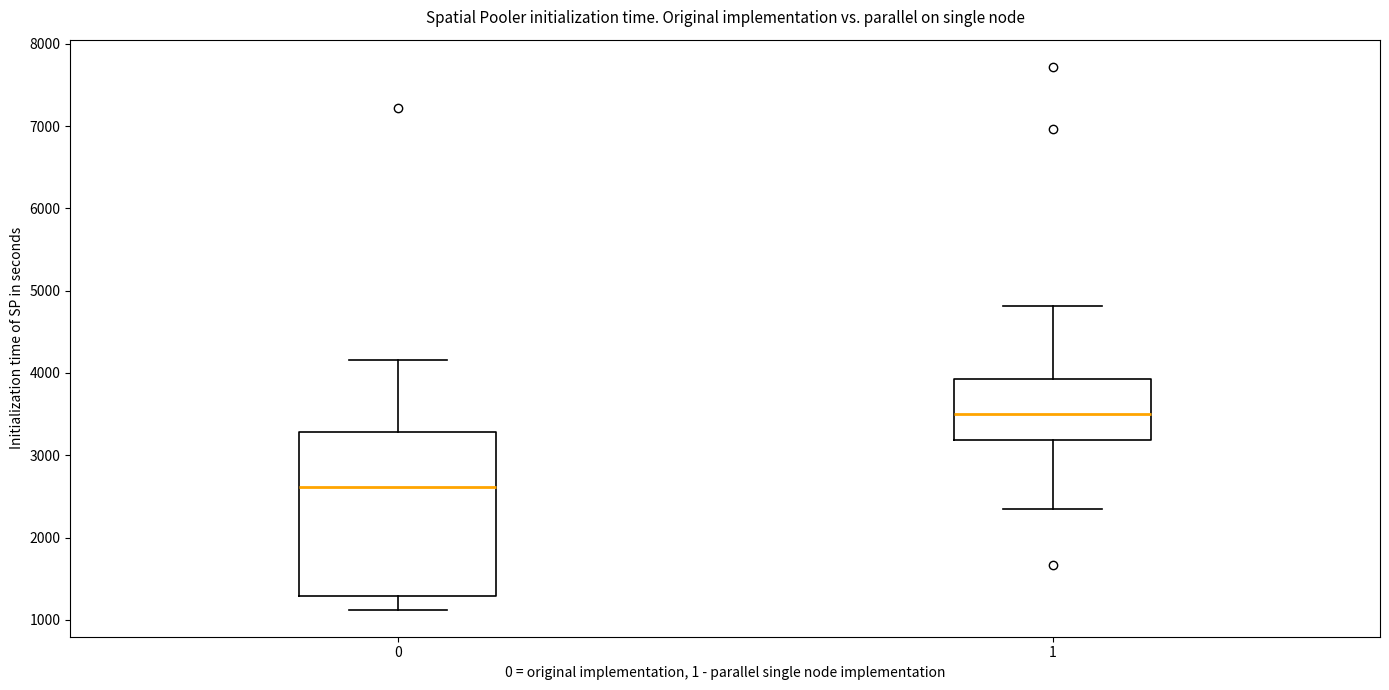

Which box's median line is the highest?

1